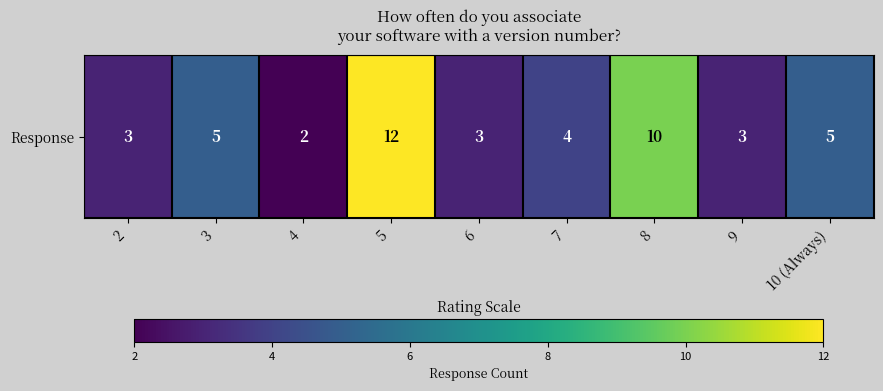

Reading right to left, what are all the values shown in this chart?

10 (Always)=5	9=3	8=10	7=4	6=3	5=12	4=2	3=5	2=3